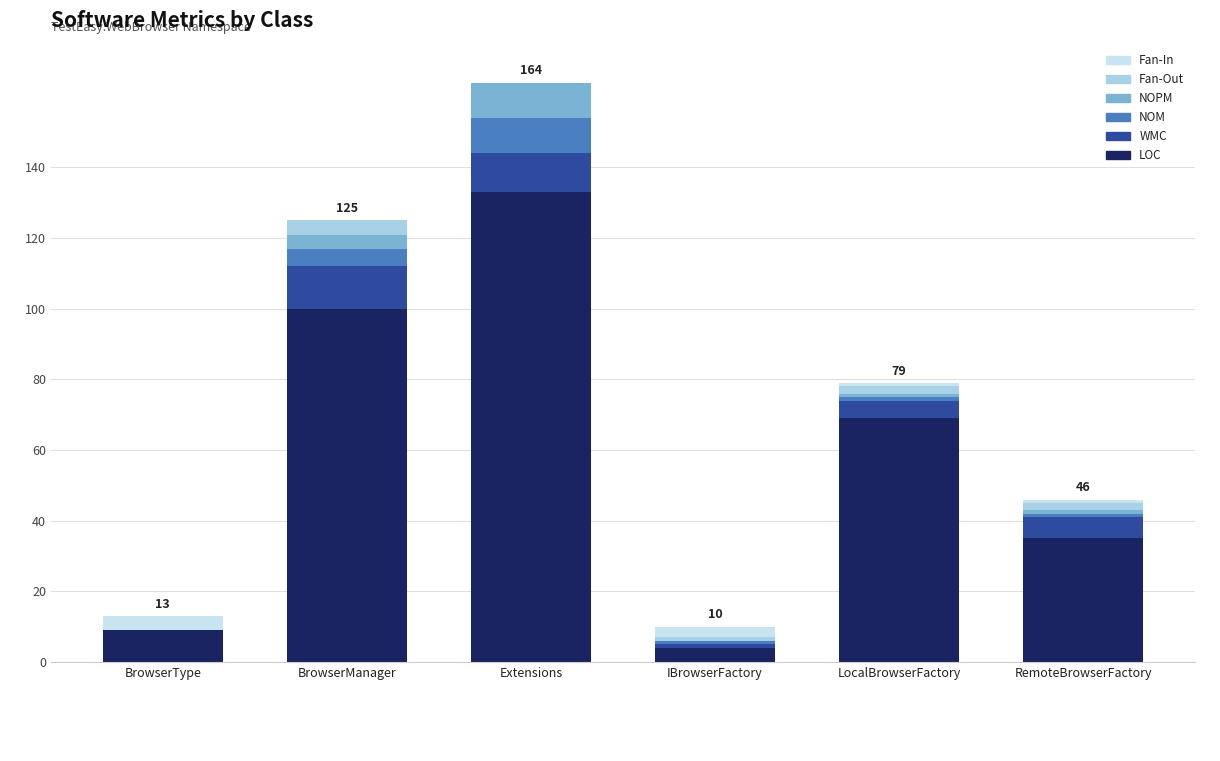

How many data points does each series have?

6